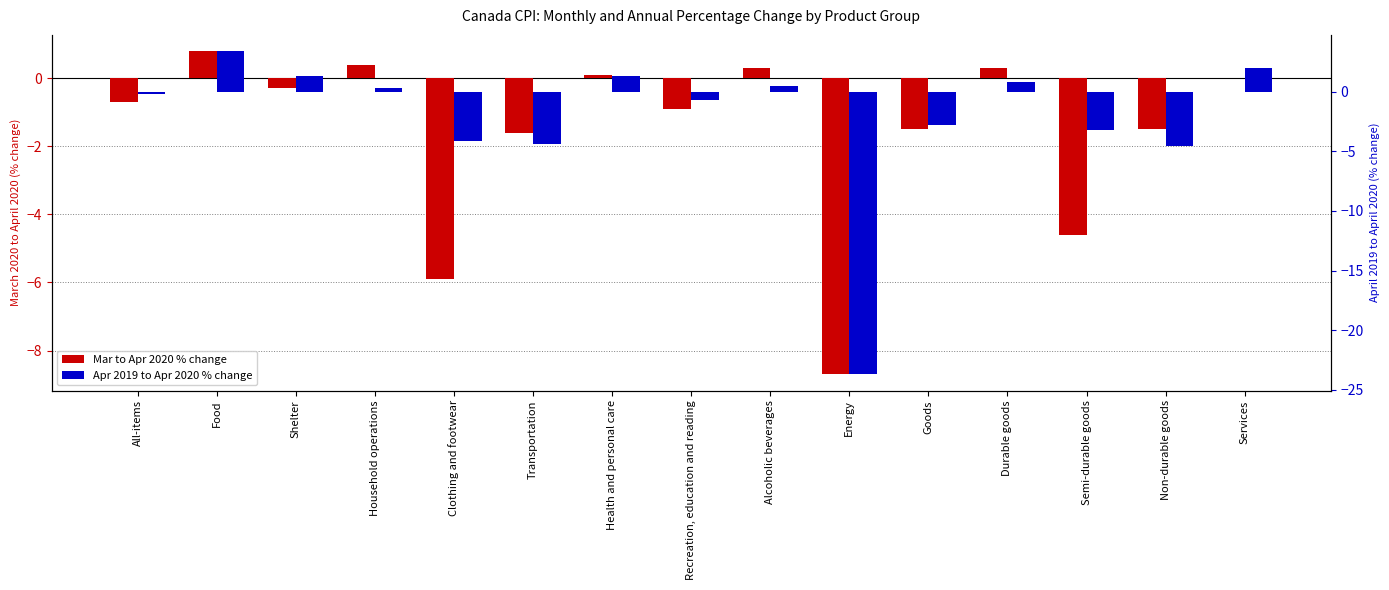

What position from the right is Non-durable goods?

2